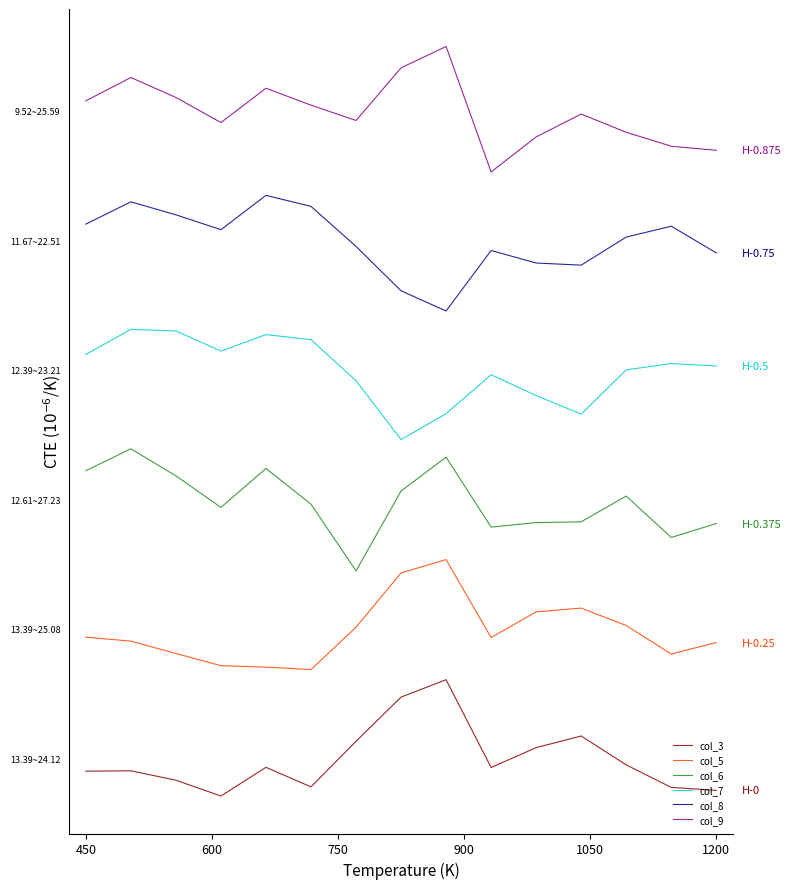

What is the smallest value displayed?

-2.9